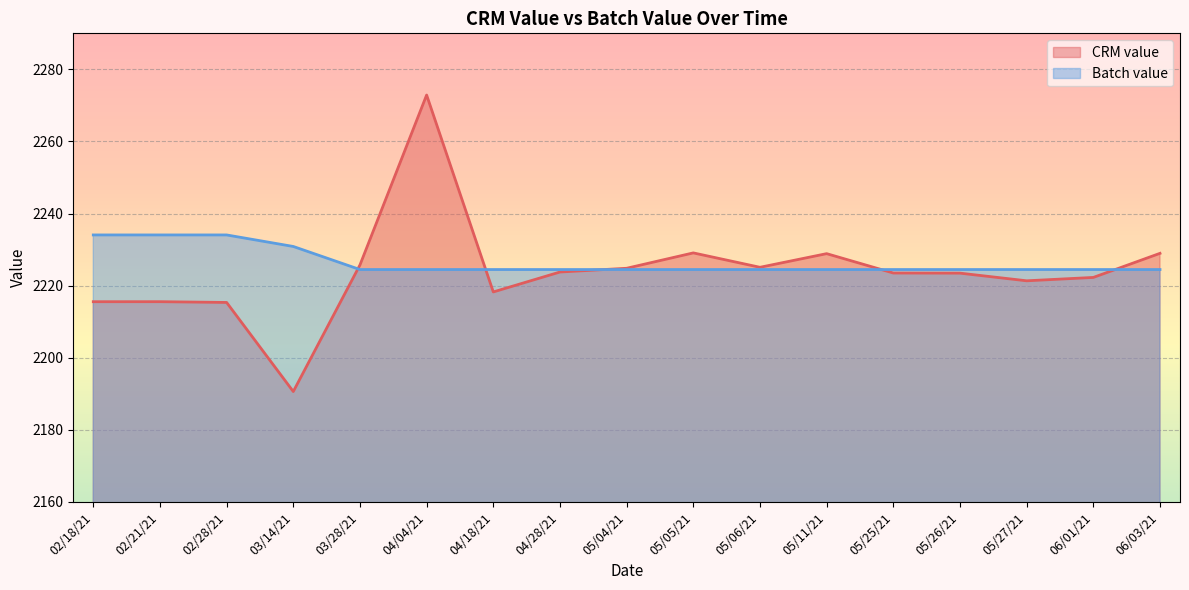

At how many categories does at least one series exceed 2270?

1